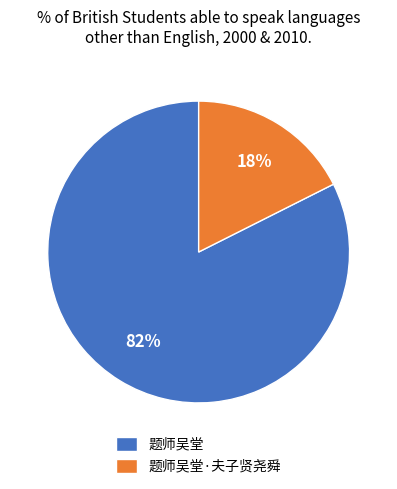

To the nearest percent, what is the combined percentage of 题师吴堂·夫子贤尧舜 and 题师吴堂?

100%